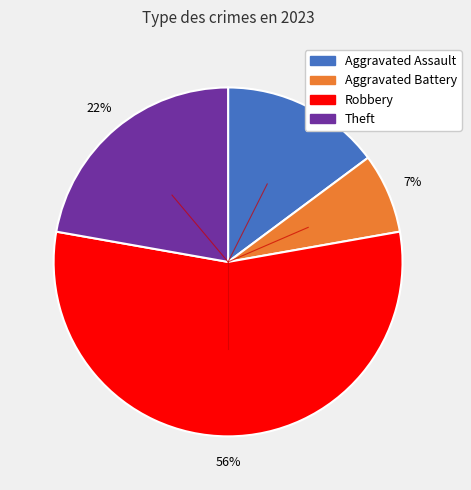

To the nearest percent, what is the average slice percentage?

25%